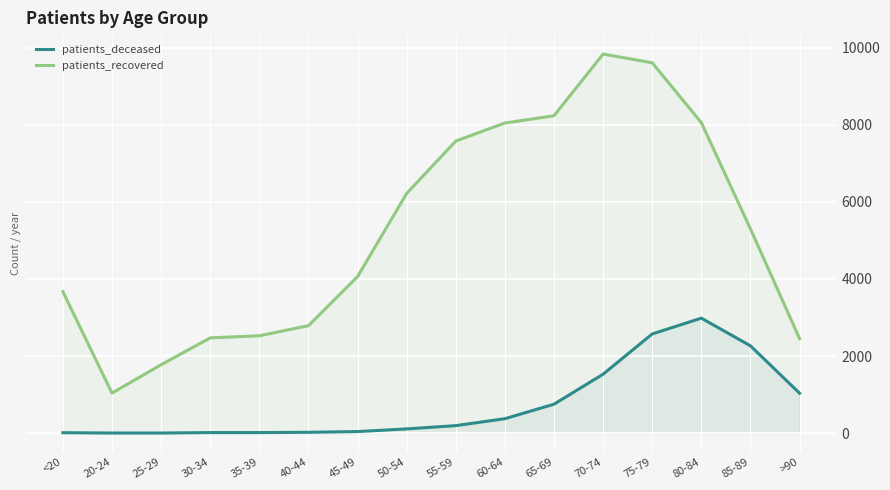

At how many categories does at least one series exceed 7130?

6